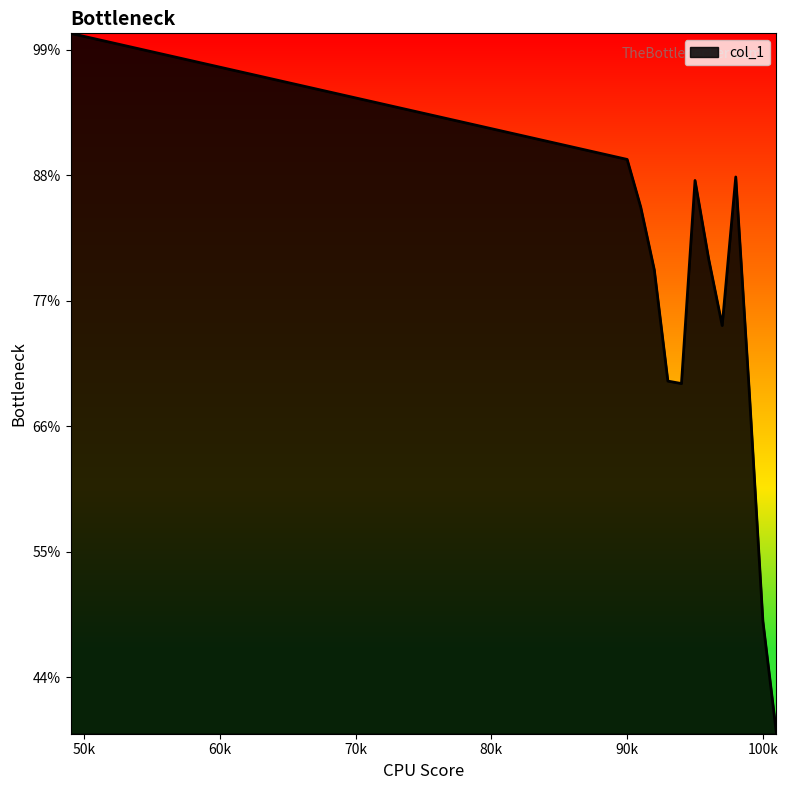

Count the values in the range 0 to 1.

13